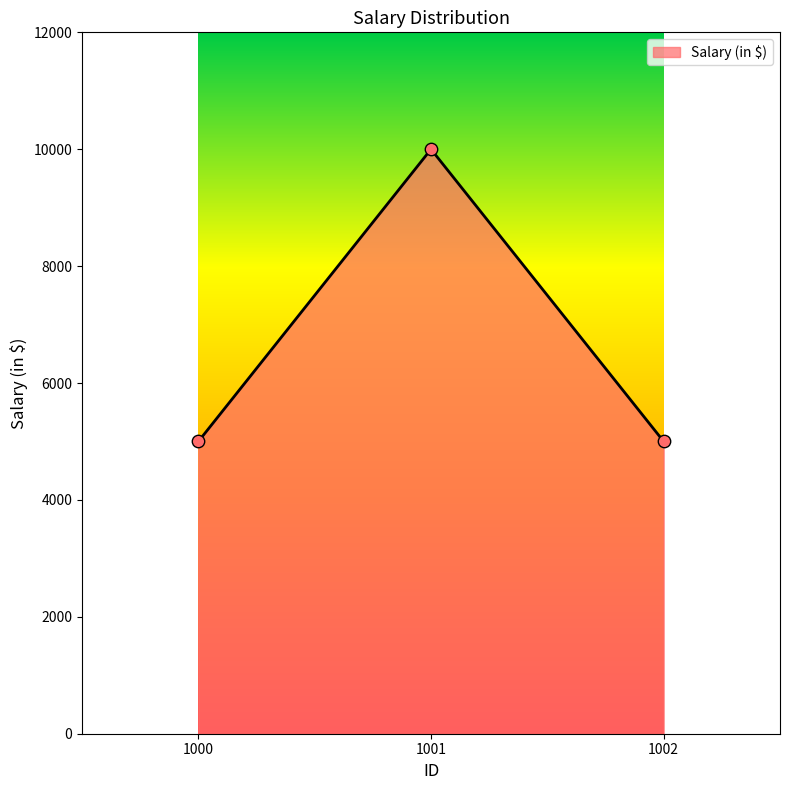

Between 1002 and 1001, which is larger?

1001